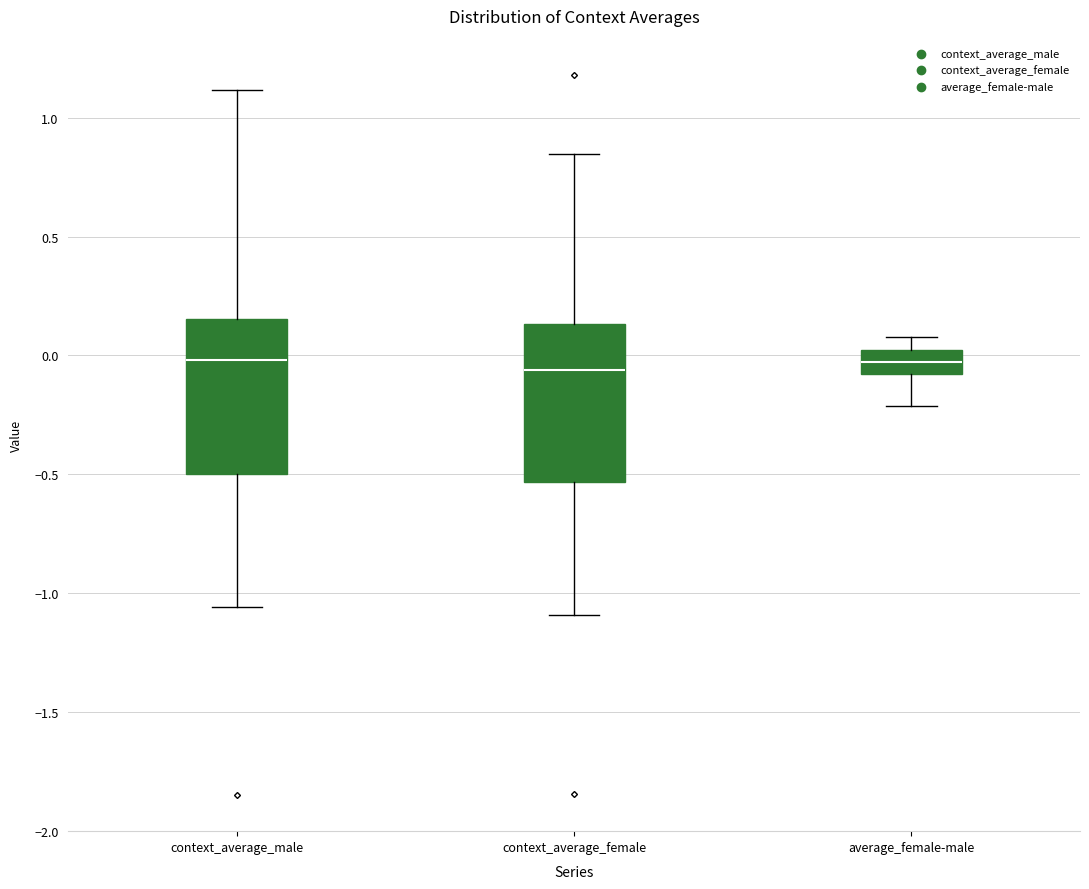

Reading left to right, read every box against the y-axis: the position of its median line, the range the box covers, and the ends of its whiskers. The values are not printed on the chart, so give them approximately, as read against the axis.

context_average_male: median 0.00, box -0.50 to 0.15, whiskers -1.05 to 1.10
context_average_female: median -0.05, box -0.55 to 0.15, whiskers -1.10 to 0.85
average_female-male: median -0.05, box -0.10 to 0.00, whiskers -0.20 to 0.10